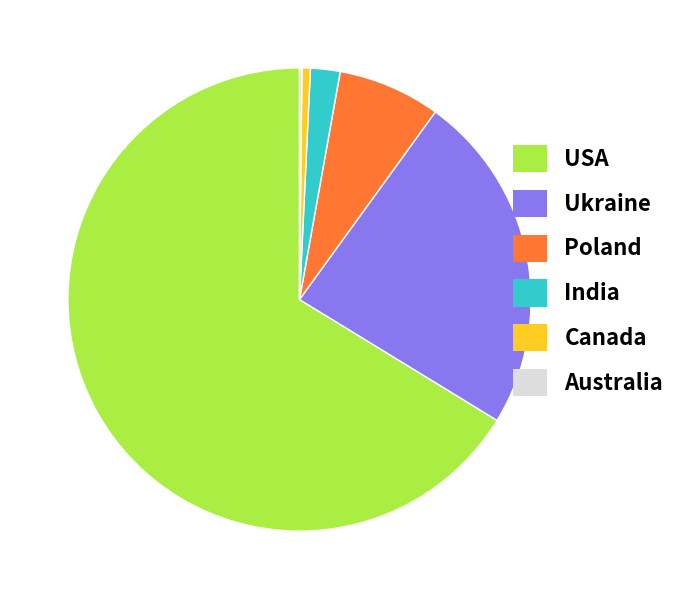

True or false: Canada accounts for 1% of the total.

True